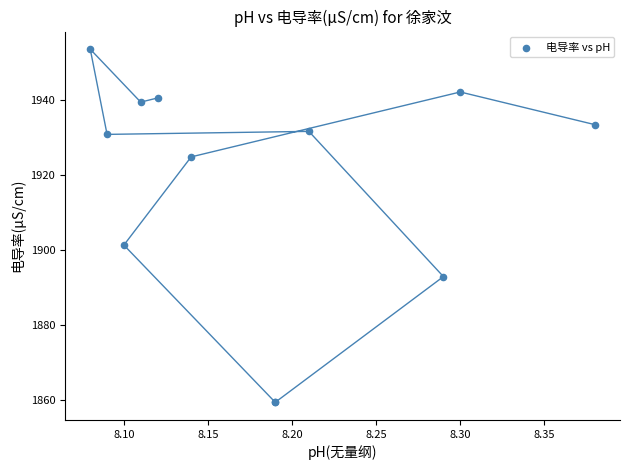

What Y value in the scatter plot is closest to 1906?

1901.3